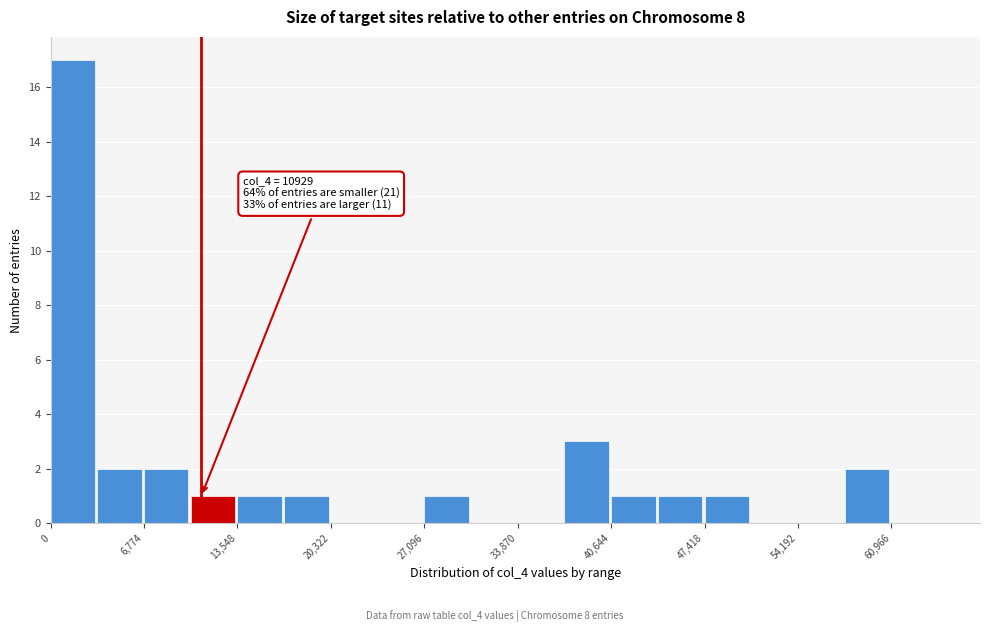

Read against the x-axis, roughly where is the centre of the tallest bar?

2000